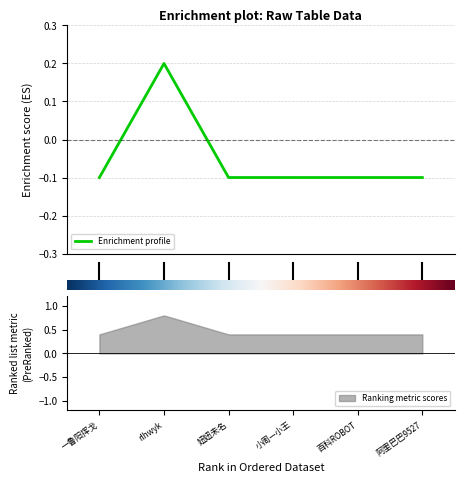

List the labels in order of value, largest first.

rlhwyk, 一鲁阳挥戈, 妞妞未名, 小周—小王, 百科ROBOT, 阿里巴巴9527